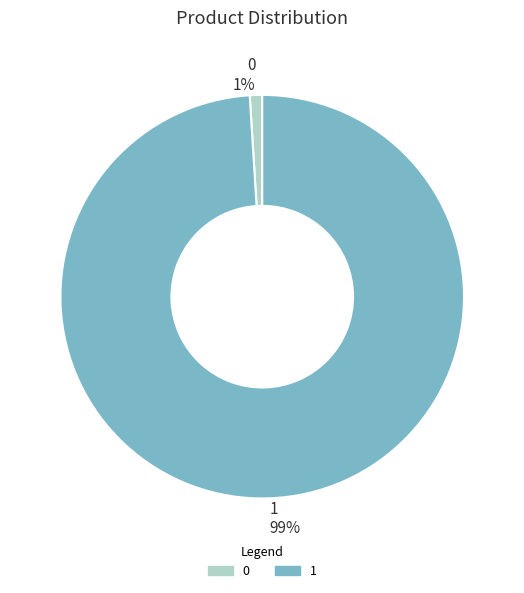

Is the sum of 1 and 0 greater than half?

Yes